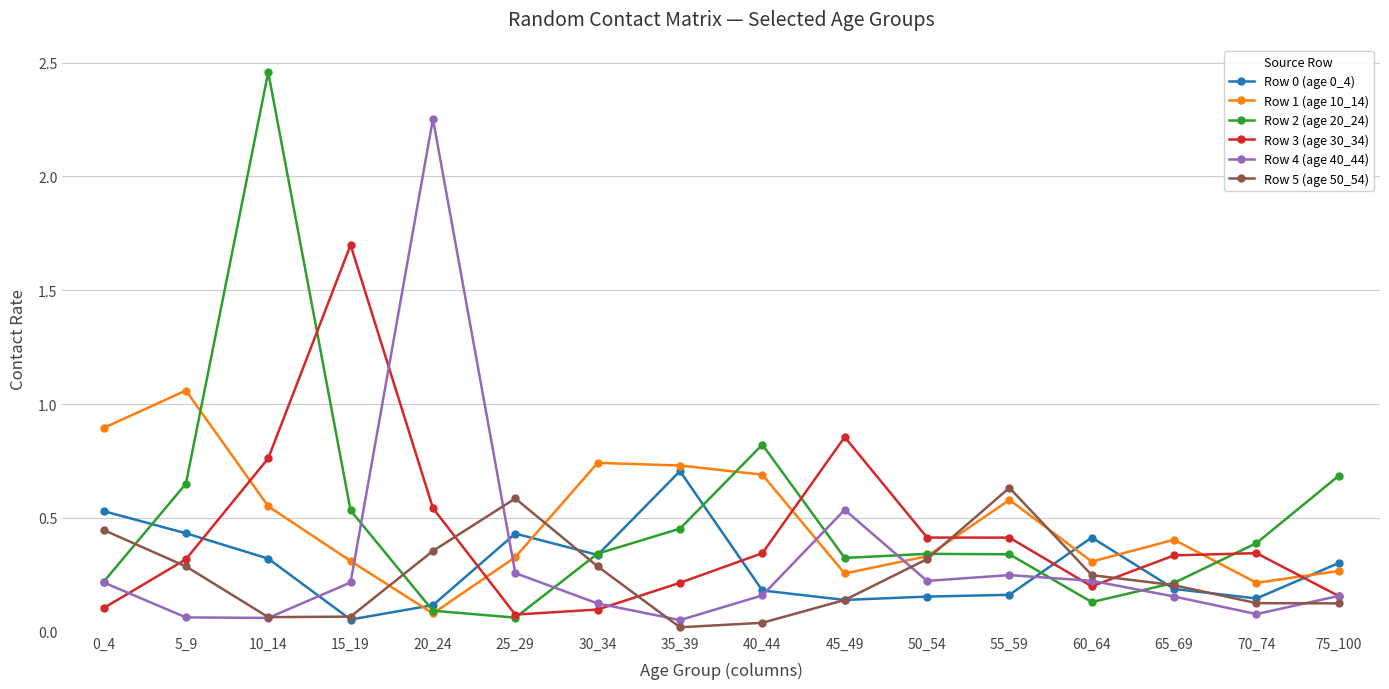

Which series changed the most between 40_44 and 75_100?

Row 1 (age 10_14)